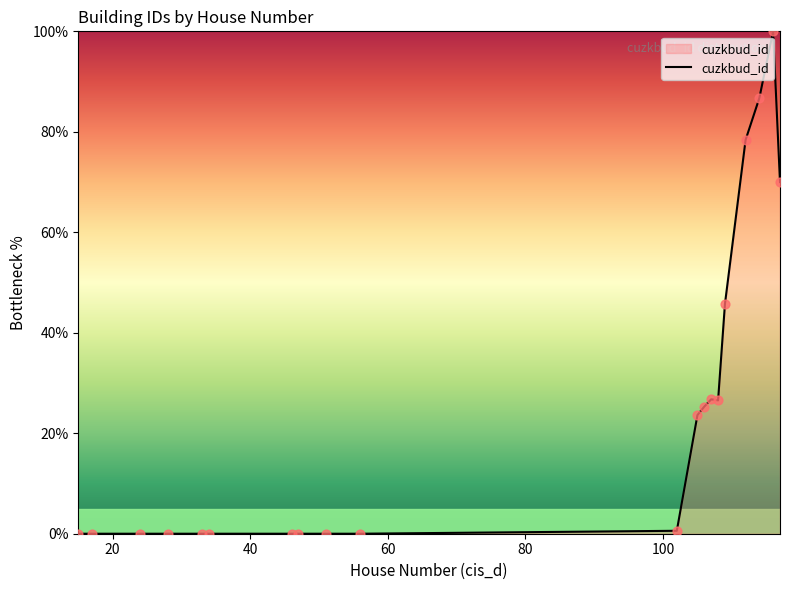

What is the difference between the maximum and minimum values?

100.0